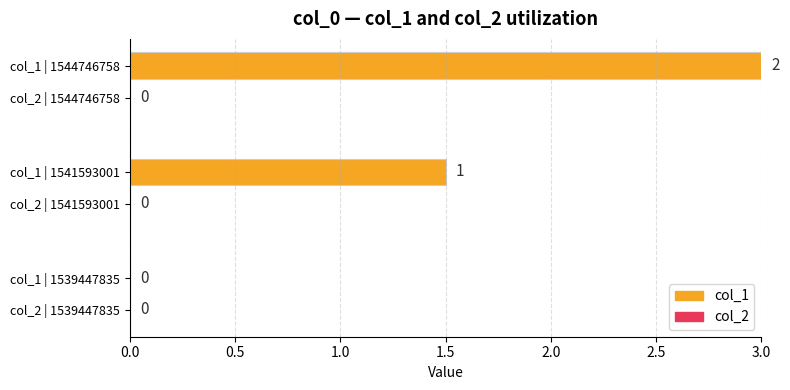

What is the maximum value shown in the chart?

3.0